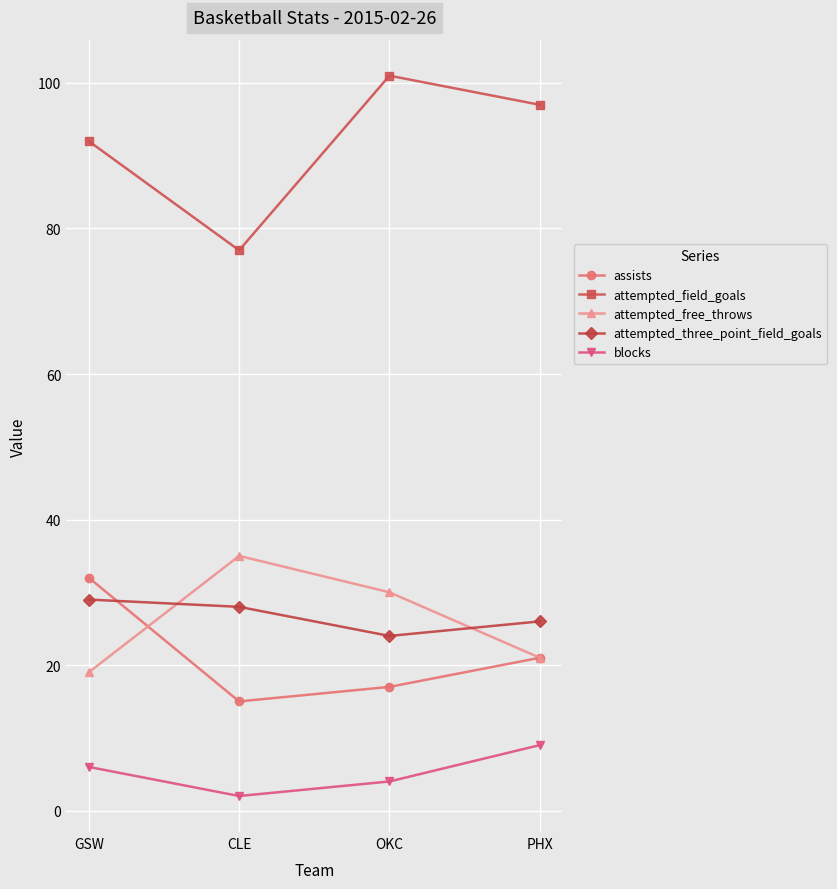

Which category has the highest value in the attempted_three_point_field_goals series?

GSW